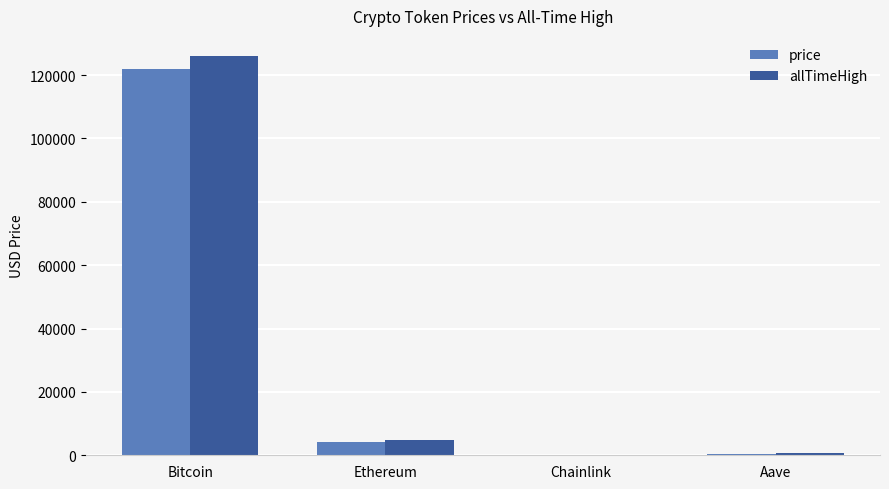

Are the bars grouped side by side (vs. stacked)?

Yes